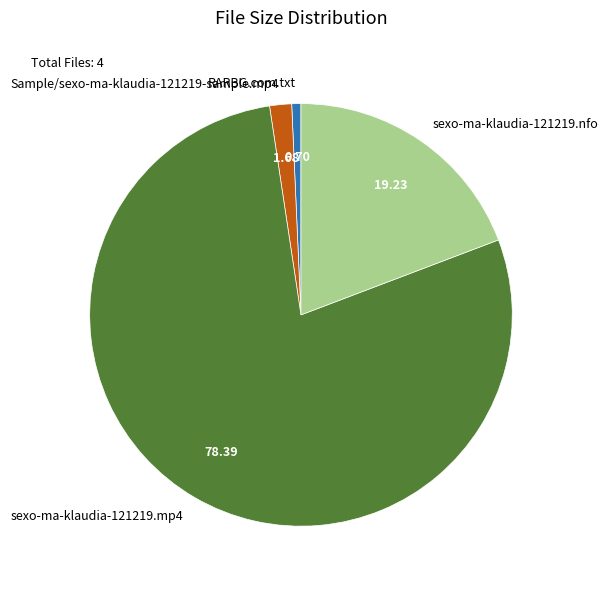

Does any single category account for the majority?

Yes